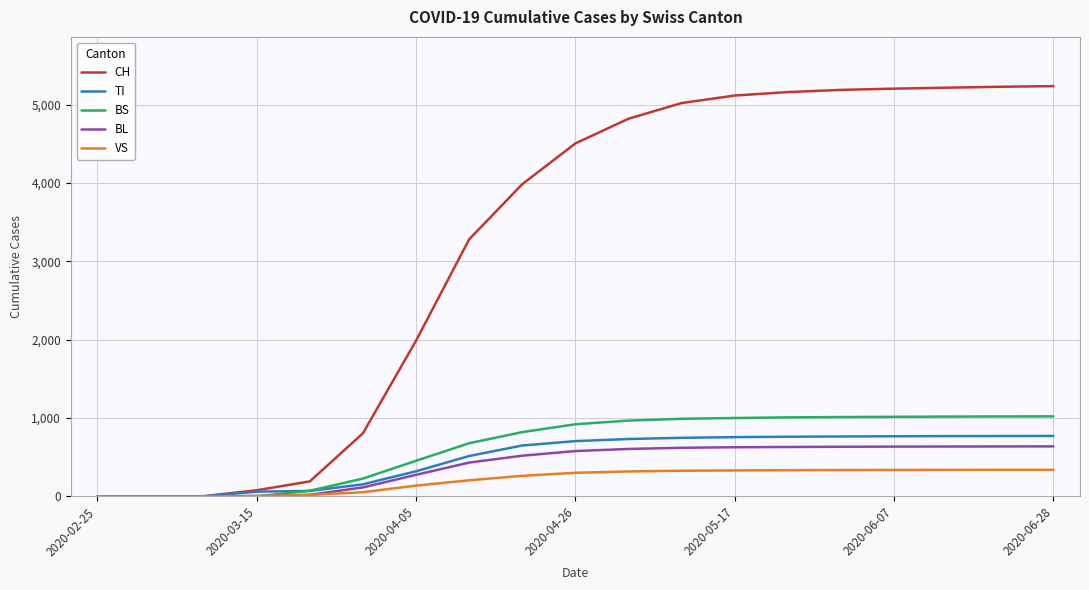

What is the highest value of the BL series?

639